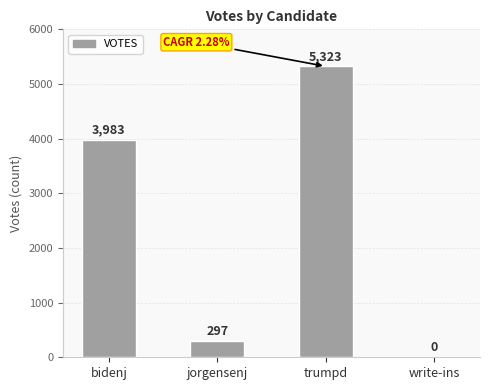

What is the sum of all values?

9603